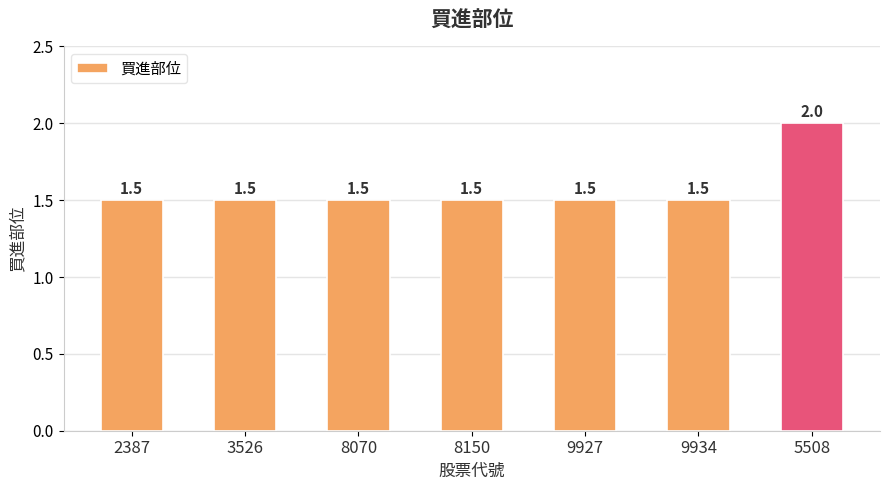

What is the label of the 6th bar from the right?

3526